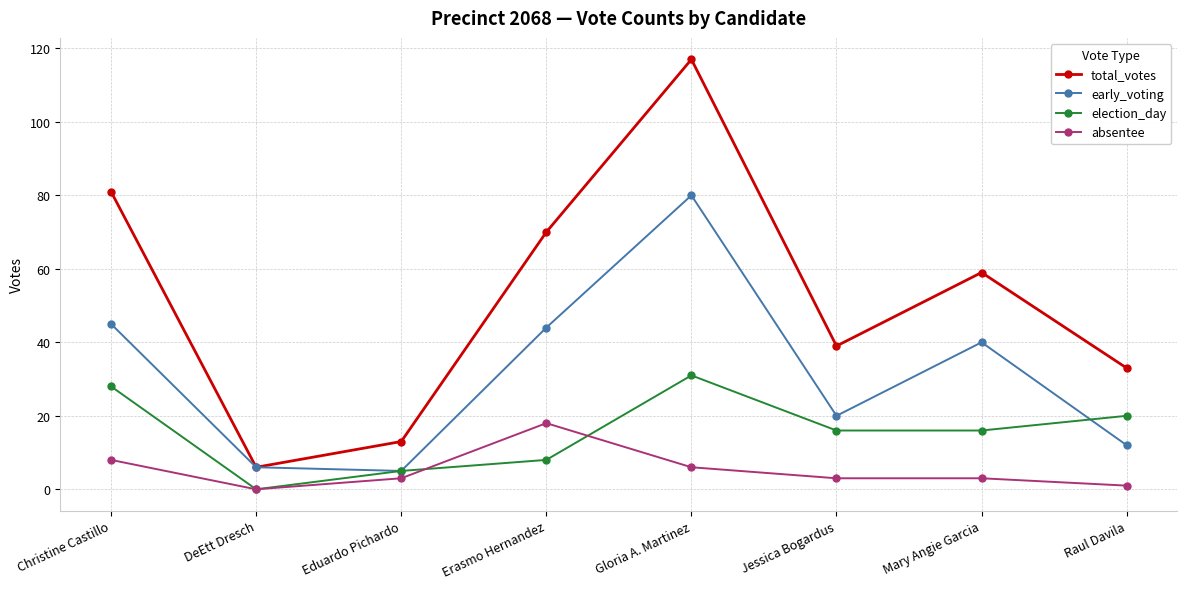

Between Jessica Bogardus and Raul Davila, which series saw the biggest shift?

early_voting